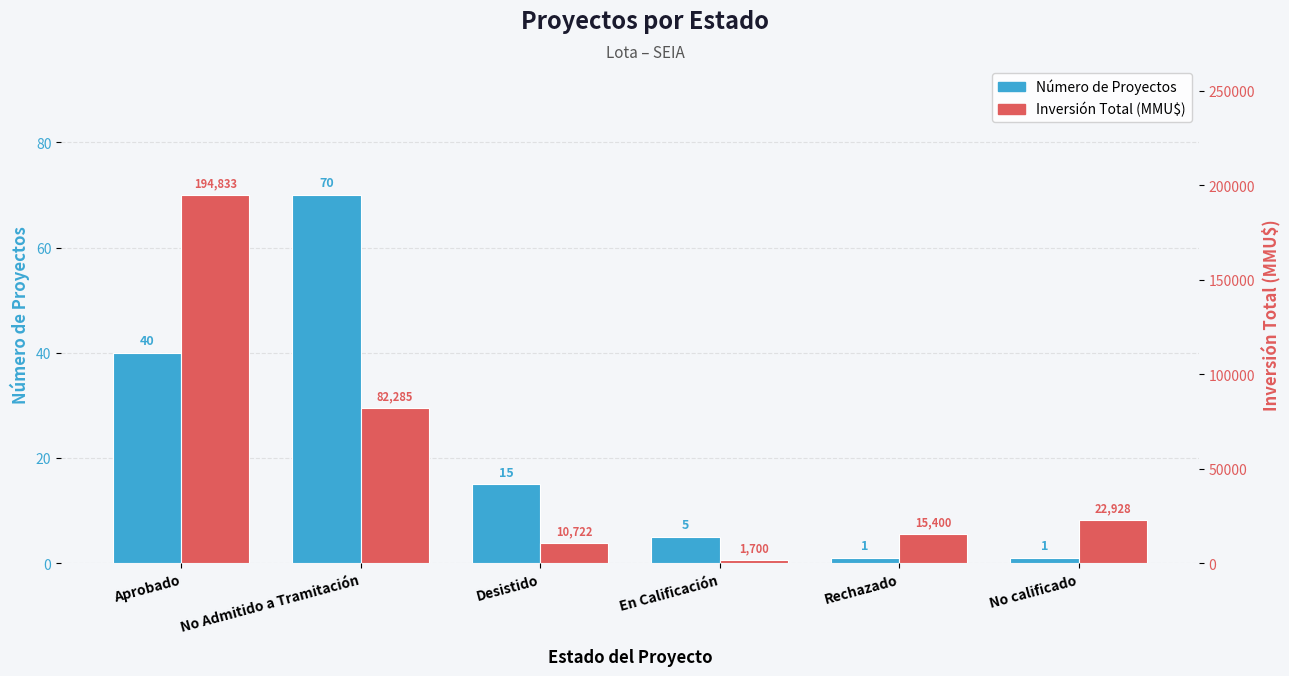

Which category has the lowest value across all series?

Rechazado